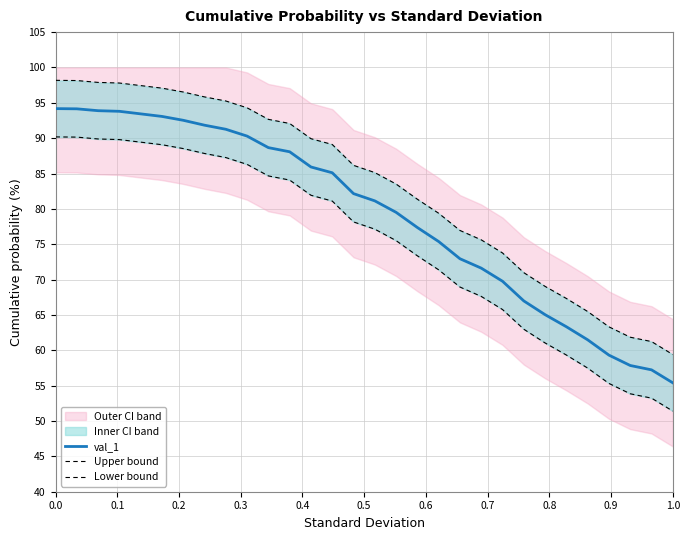

Reading left to right, transcribe all the data shown in this chart.

val_1: 94.2	94.2	93.9	93.8	93.4	93.1	92.5	91.8	91.3	90.3	88.7	88.1	85.9	85.1	82.2	81.1	79.5	77.4	75.4	72.9	71.6	69.8	67.0	65.0	63.3	61.5	59.3	57.9	57.2	55.4
Upper bound: 98.2	98.2	97.9	97.8	97.4	97.1	96.5	95.8	95.3	94.3	92.7	92.1	89.9	89.1	86.2	85.1	83.5	81.4	79.4	76.9	75.6	73.8	71.0	69.0	67.3	65.5	63.3	61.9	61.2	59.4
Lower bound: 90.2	90.2	89.9	89.8	89.4	89.1	88.5	87.8	87.3	86.3	84.7	84.1	81.9	81.1	78.2	77.1	75.5	73.4	71.4	68.9	67.6	65.8	63.0	61.0	59.3	57.5	55.3	53.9	53.2	51.4